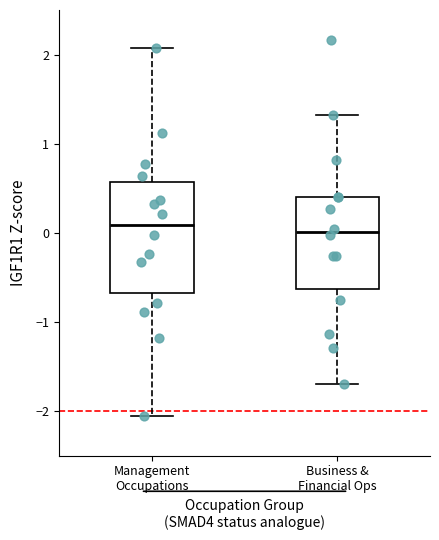

Comparing the boxes themselves (not the whiskers), which one is the tallest?

Management Occupations